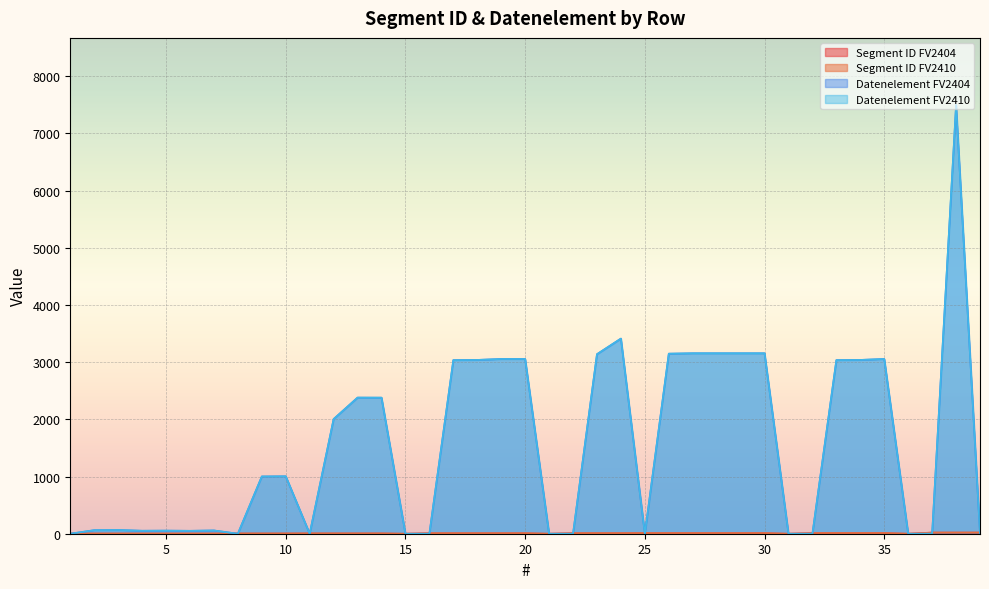

What is the difference between the maximum and minimum values in the Segment ID FV2404 series?

20